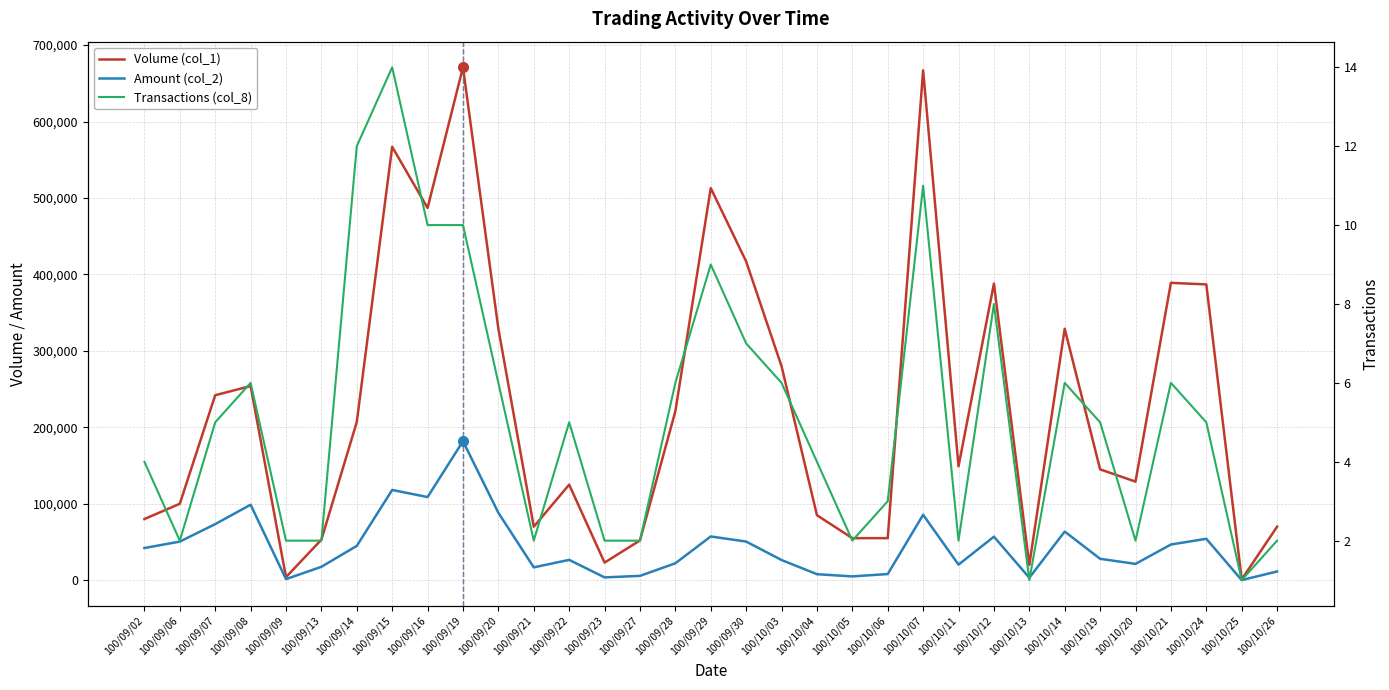

True or false: Transactions (col_8) and Amount (col_2) intersect in this chart.

False